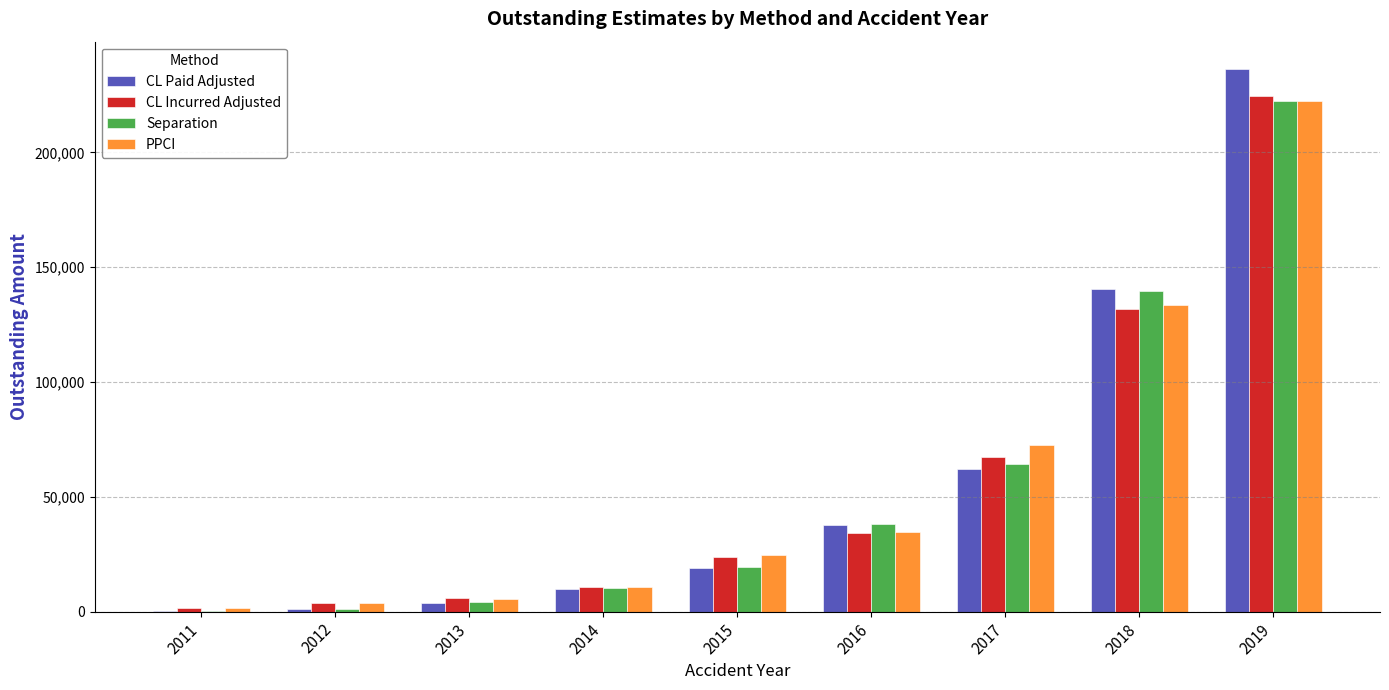

Where is Separation nearest to the value 111411?

2018